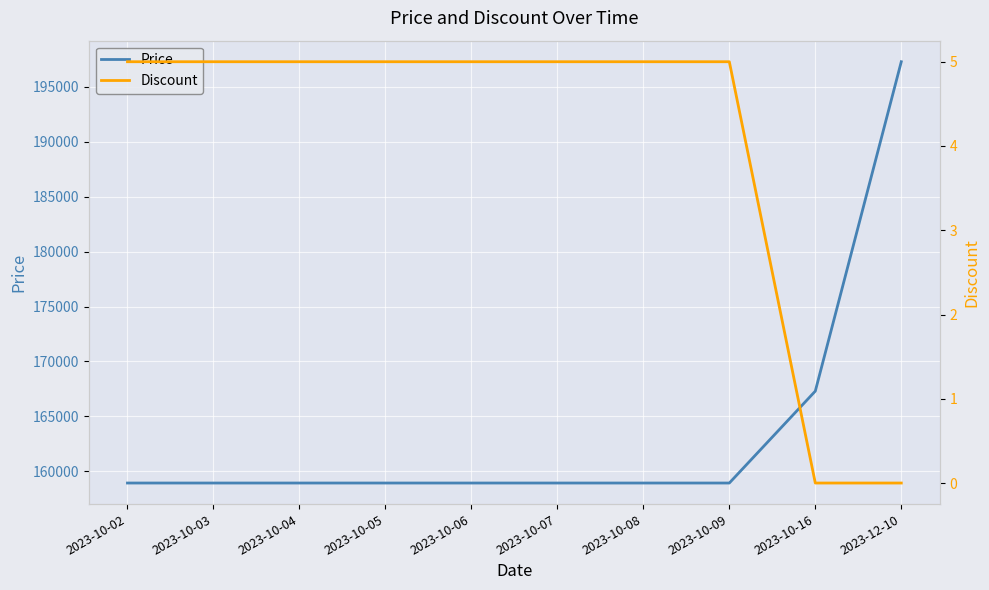

True or false: Discount and Price intersect in this chart.

False